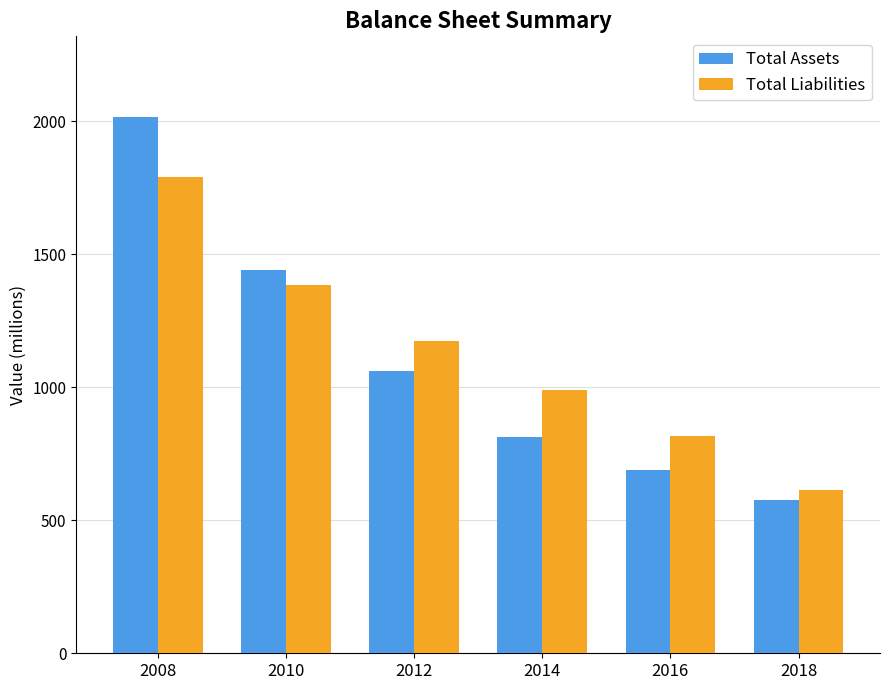

Reading right to left, transcribe all the data shown in this chart.

Total Assets: 575	689	811	1061	1440	2016
Total Liabilities: 612	817	989	1175	1383	1789